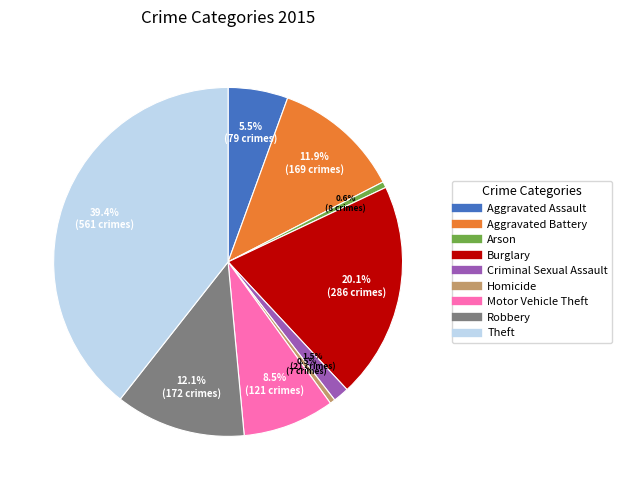

What is the total percentage of Burglary and Criminal Sexual Assault?

21.6%